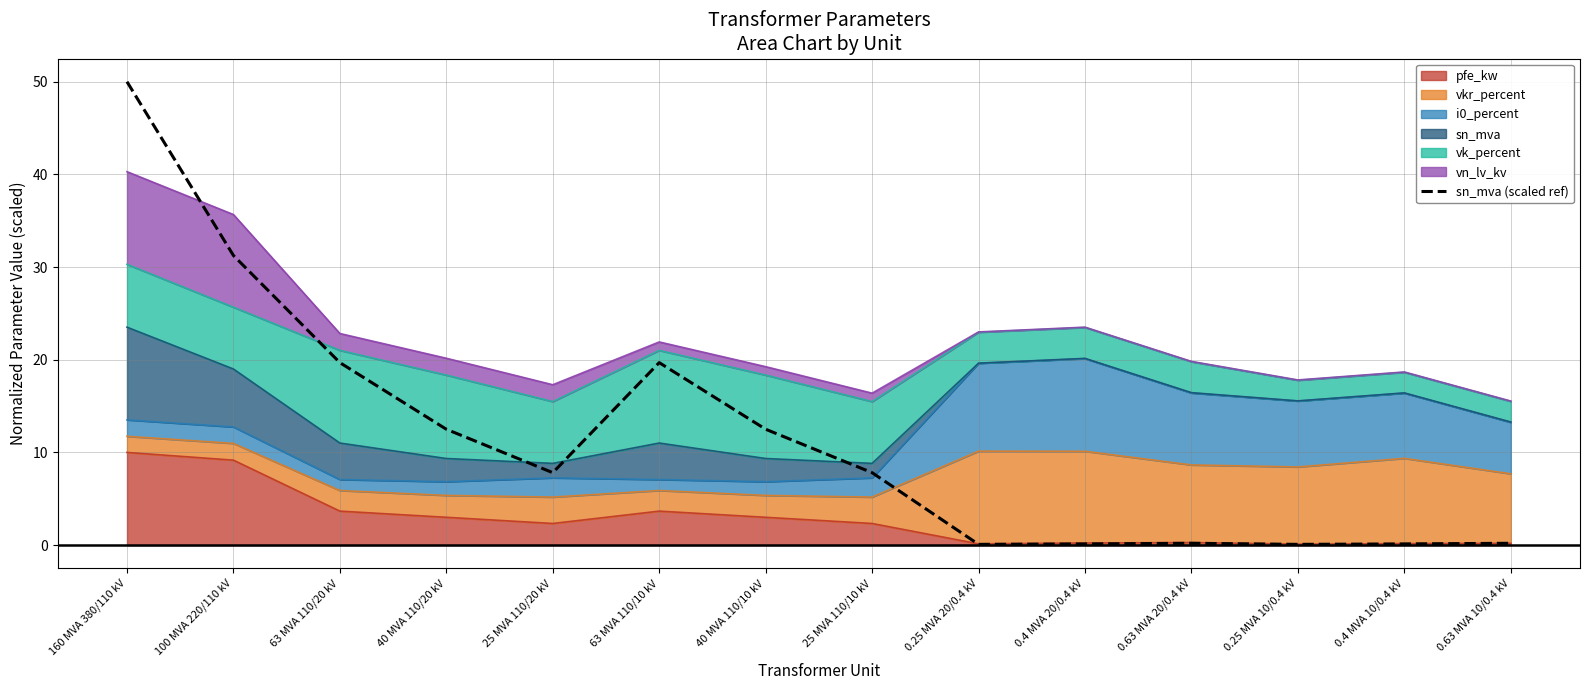

Is it true that the value at 0.4 MVA 10/0.4 kV is 0.2?

False